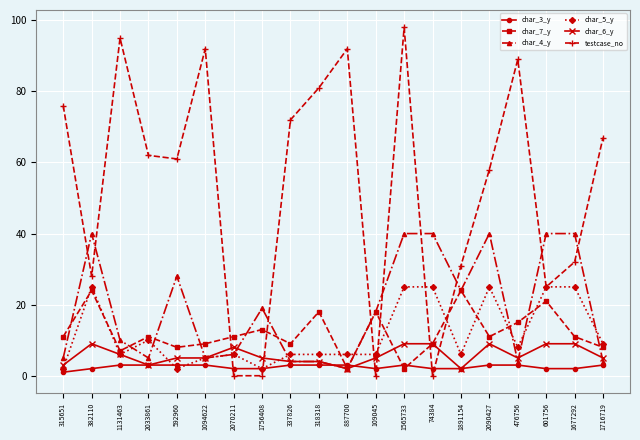

What is the greatest value displayed?

98